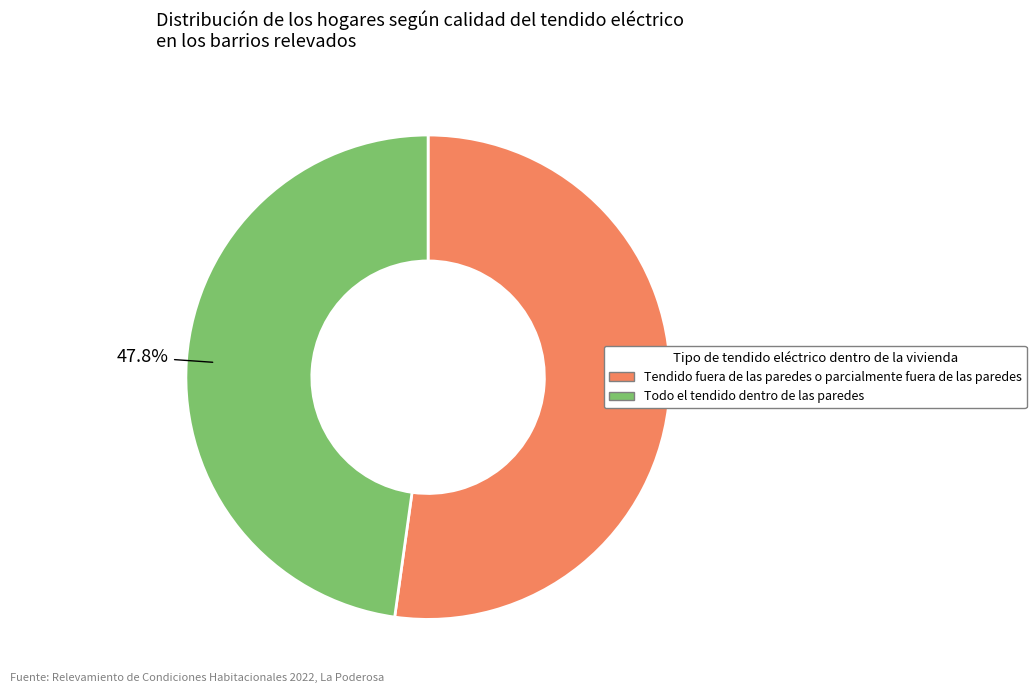

Does any single category account for the majority?

Yes